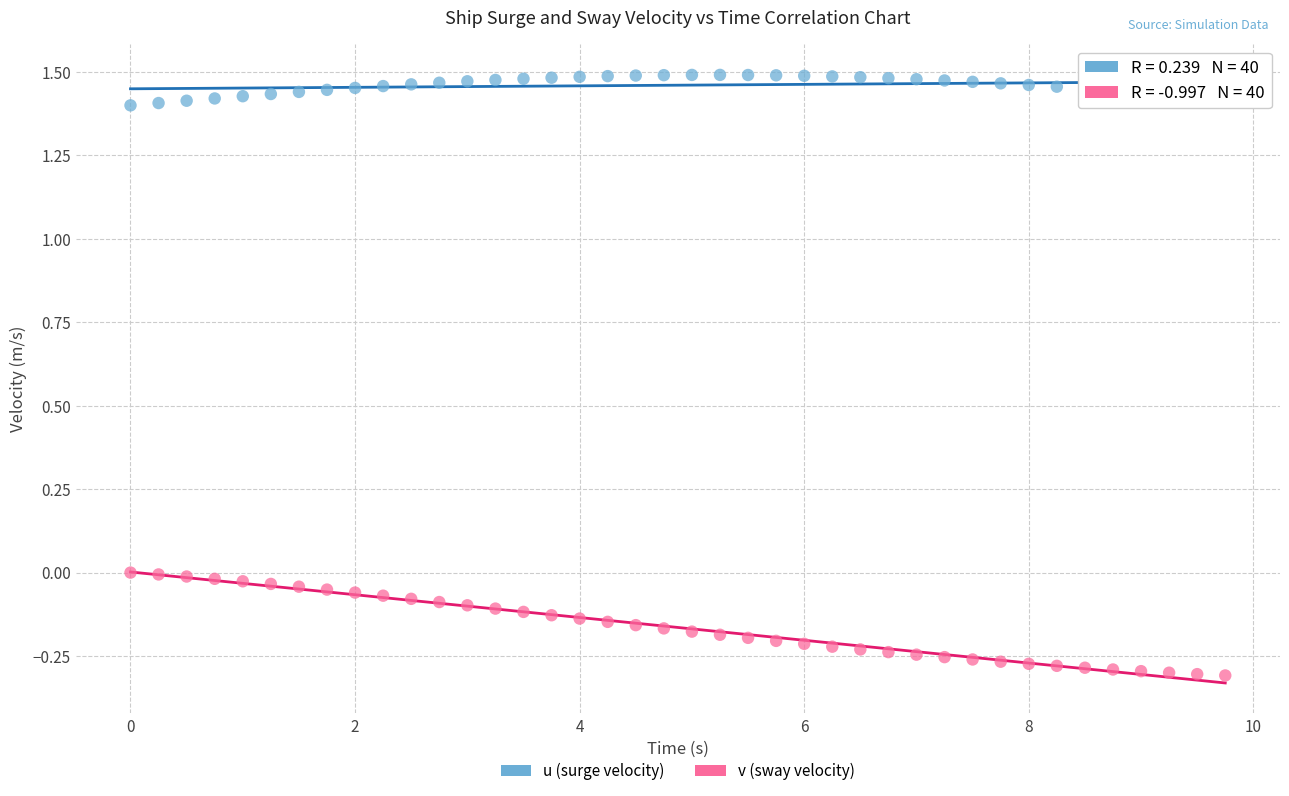

Which series has the largest Y range (max minus min)?

v (sway velocity)